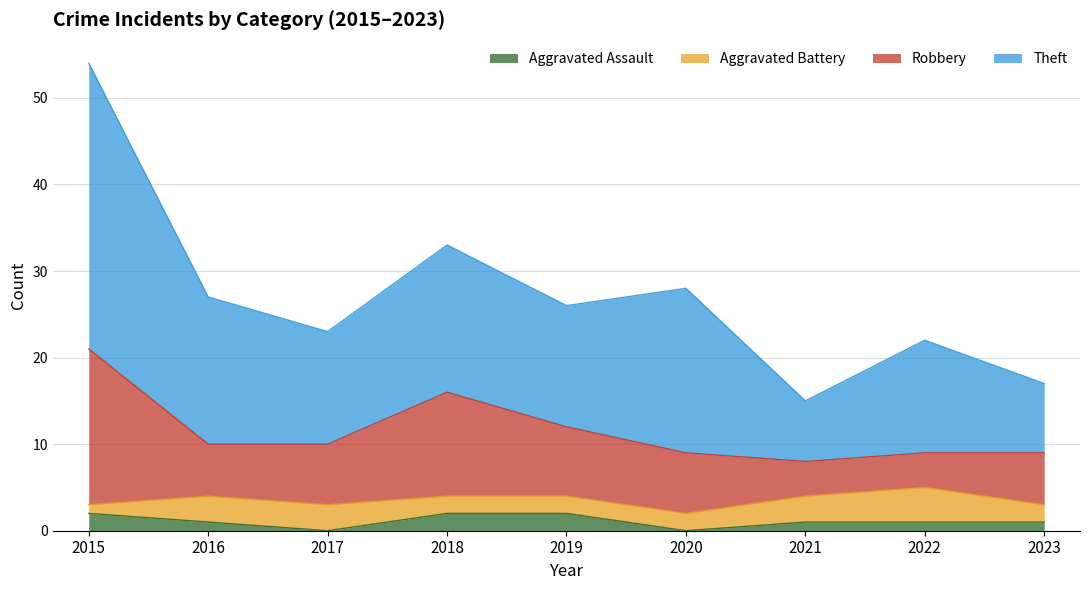

Which label corresponds to the largest value in the chart?

2015